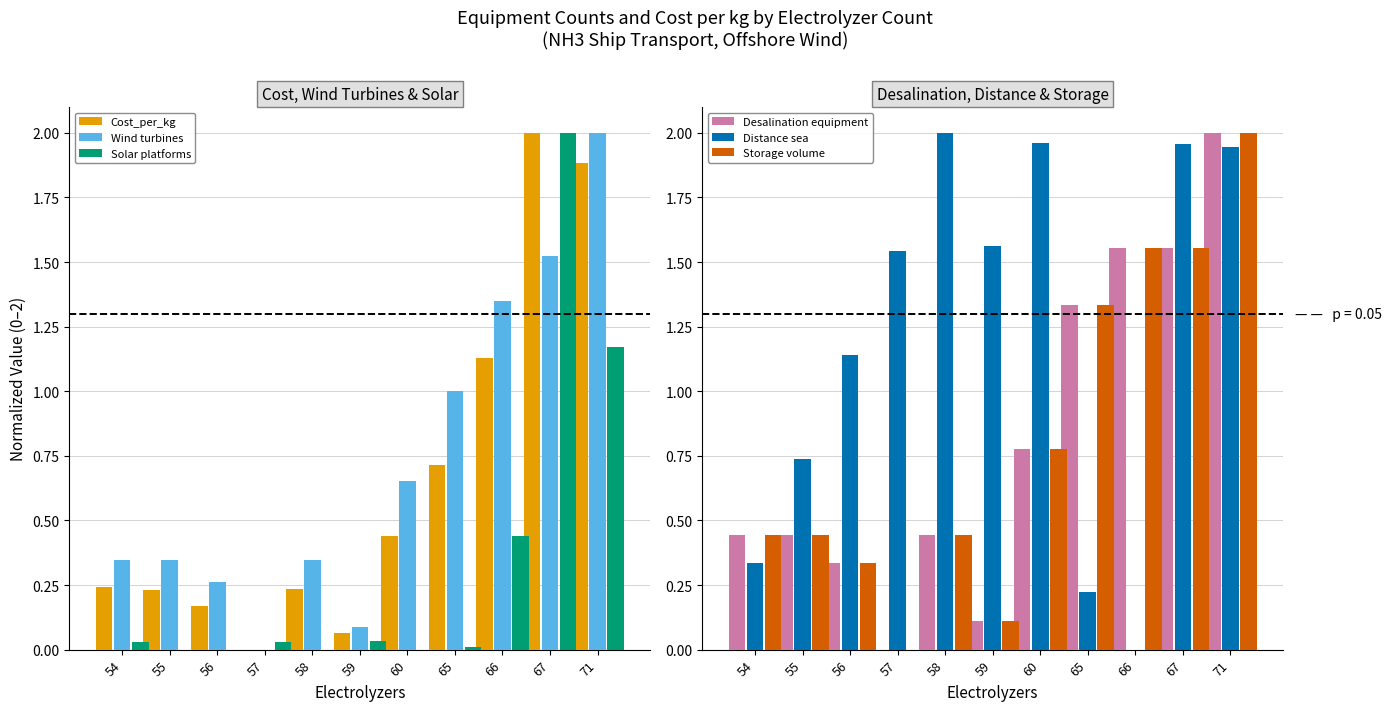

How many series are shown in this chart?

6